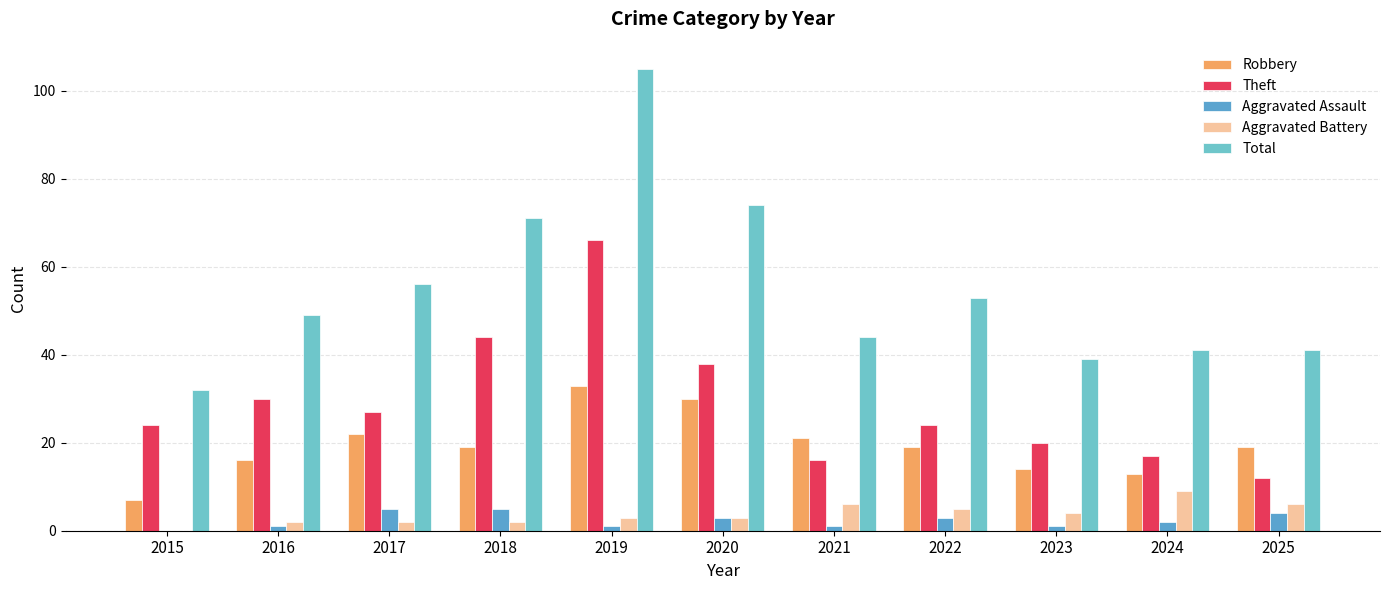

At which label does Aggravated Assault reach its peak?

2017